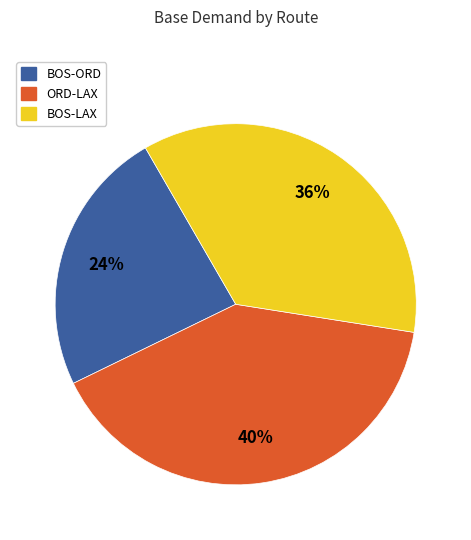

Is there any slice that represents more than half of the pie?

No